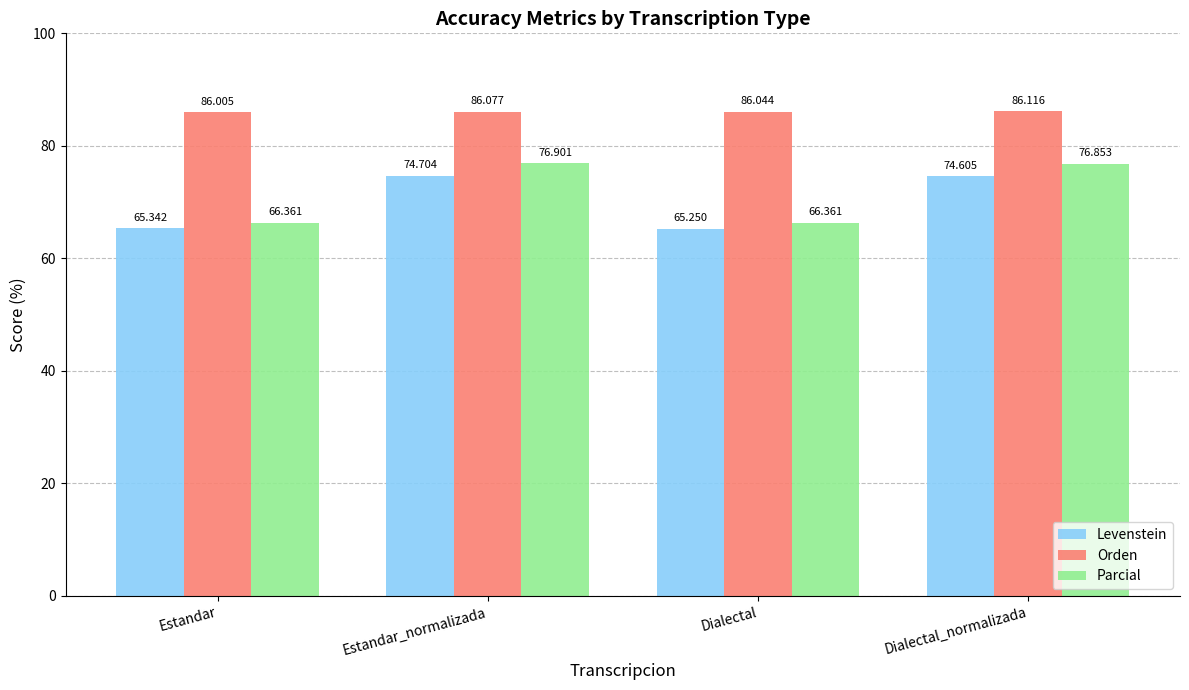

Is the value of Levenstein at Dialectal greater than the value of Parcial at Estandar_normalizada?

No